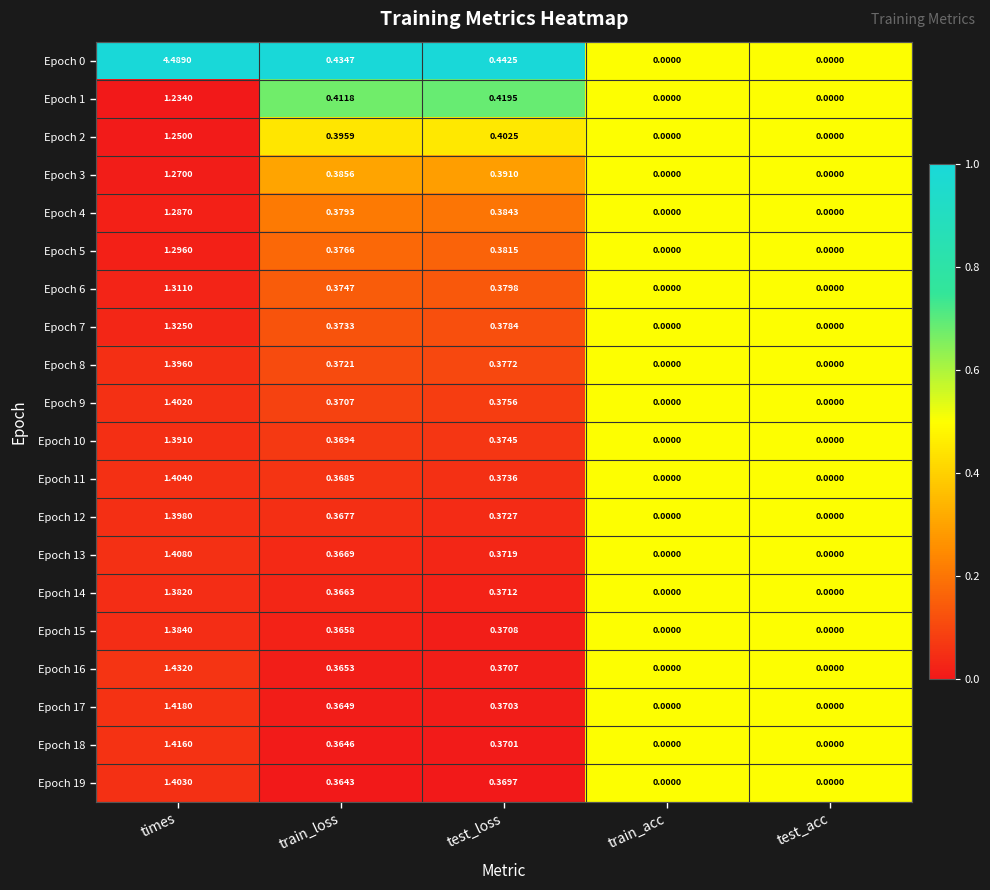

At which label does Epoch 18 reach its peak?

times